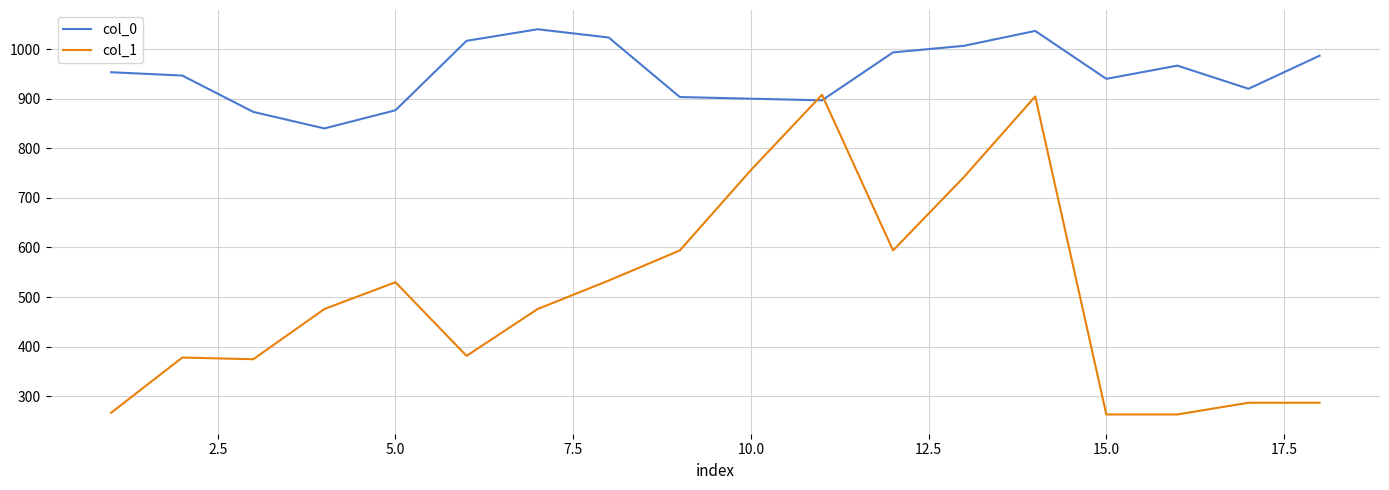

What is the difference between the maximum and minimum values in the col_0 series?

200.0